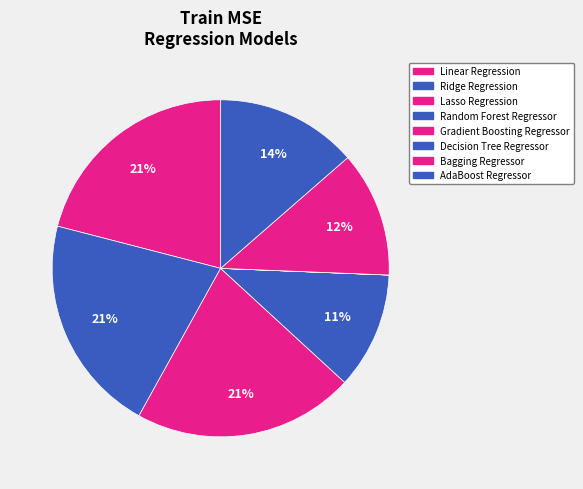

Does Gradient Boosting Regressor account for over 50% of the chart?

No